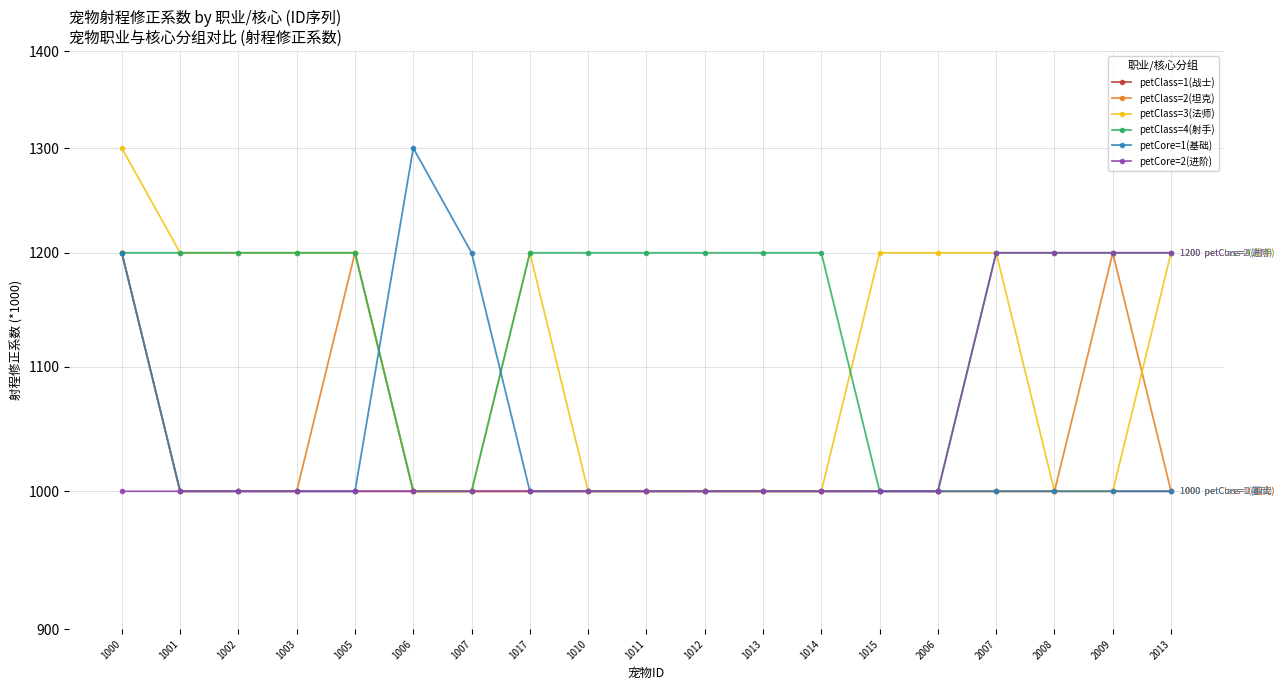

Which series has the largest total across all categories?

petClass=4(射手)